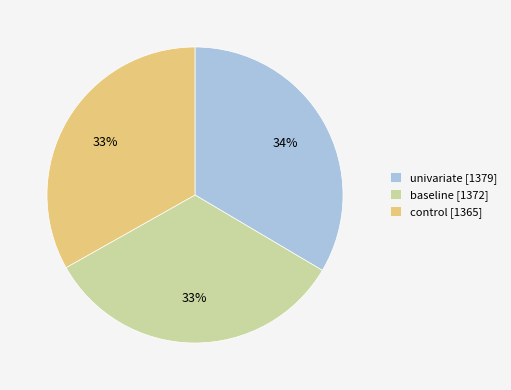

Count the number of slices in the pie.

3